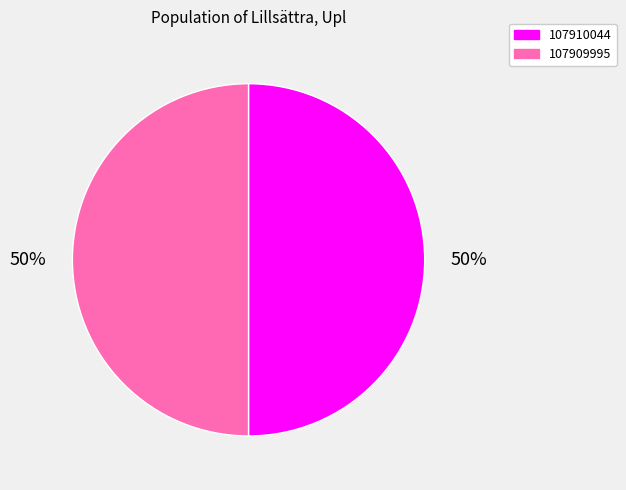

What percentage is the 107909995 slice, to the nearest percent?

50%